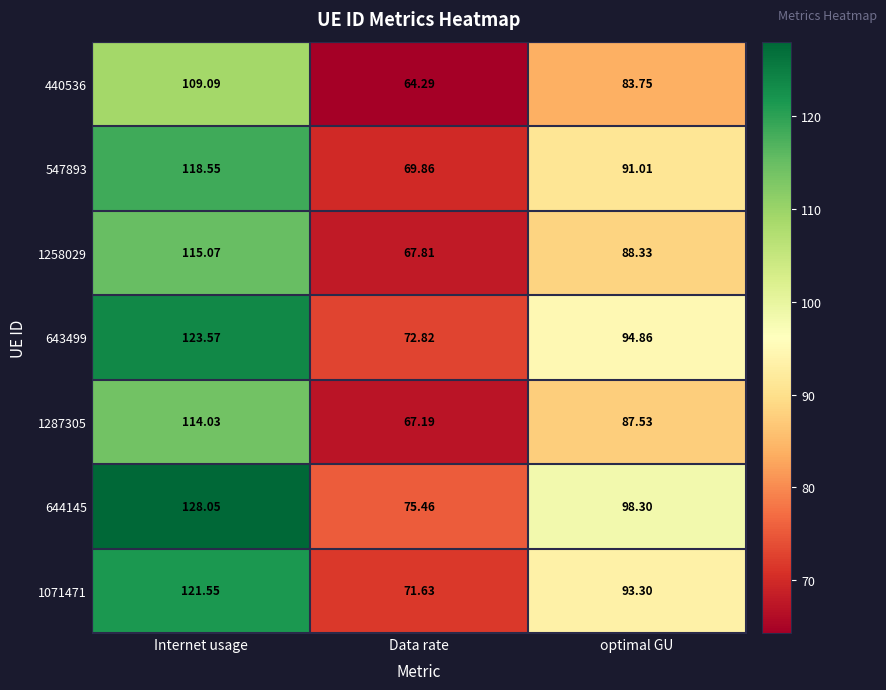

At which label does 1287305 first exceed 87?

Internet usage